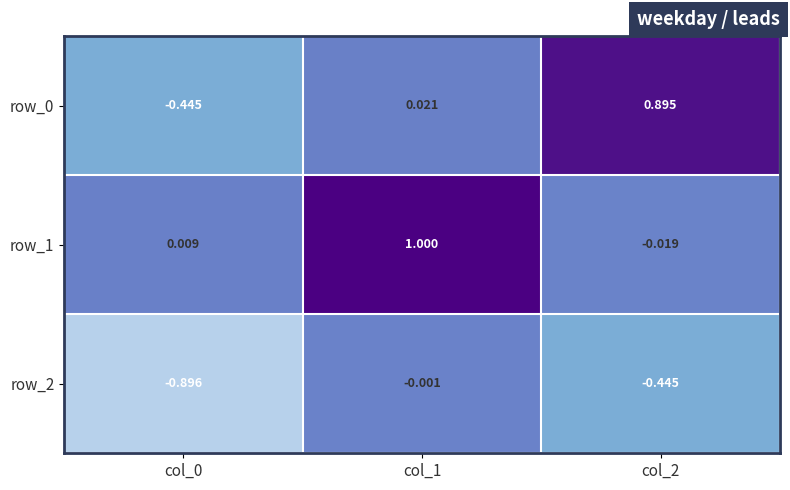

Is the value of row_1 at col_2 greater than the value of row_2 at col_2?

Yes